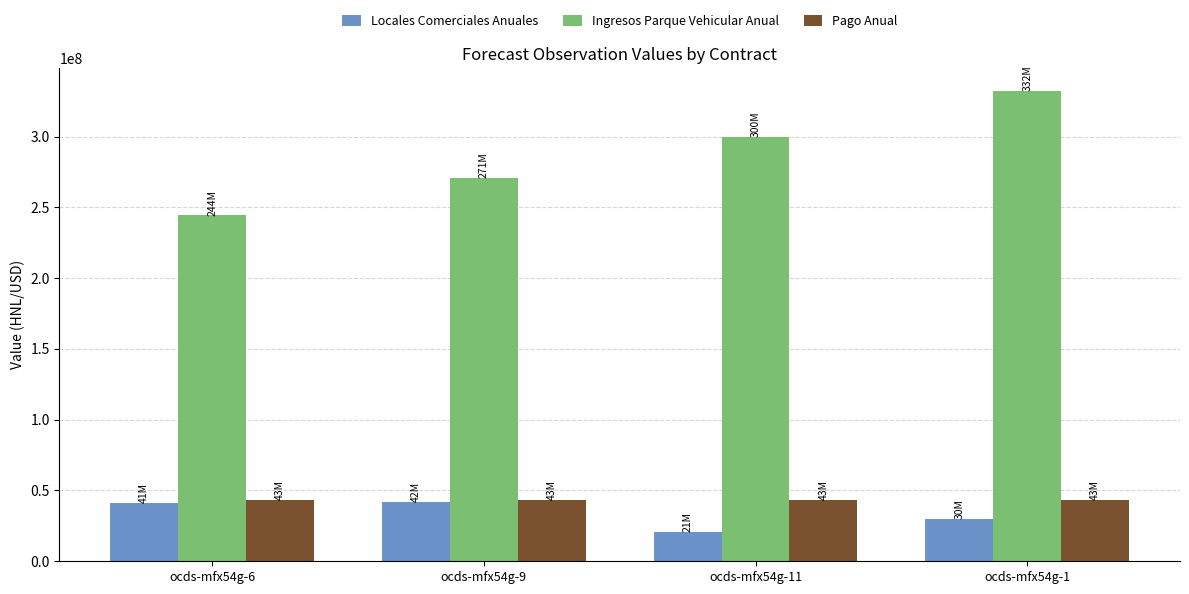

What are all the series names shown in the legend?

Locales Comerciales Anuales, Ingresos Parque Vehicular Anual, Pago Anual